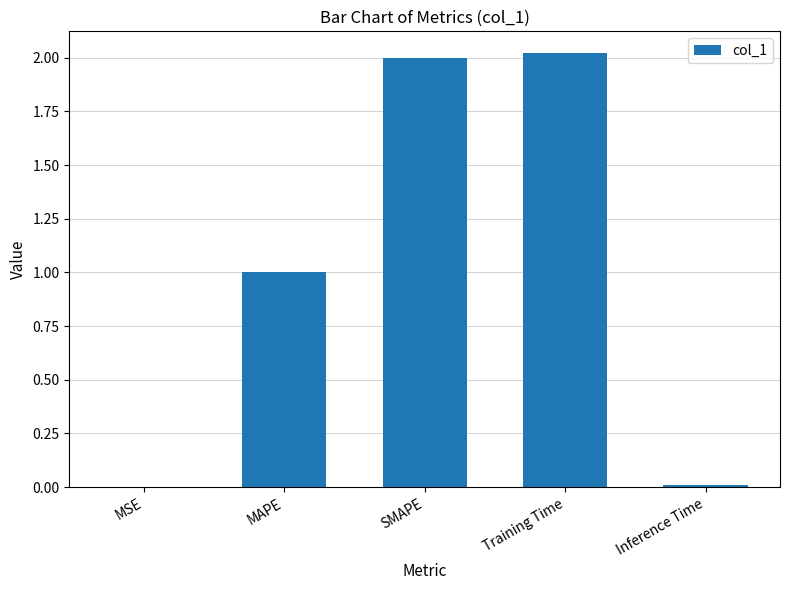

Is it true that the value at MAPE is 1.0?

True